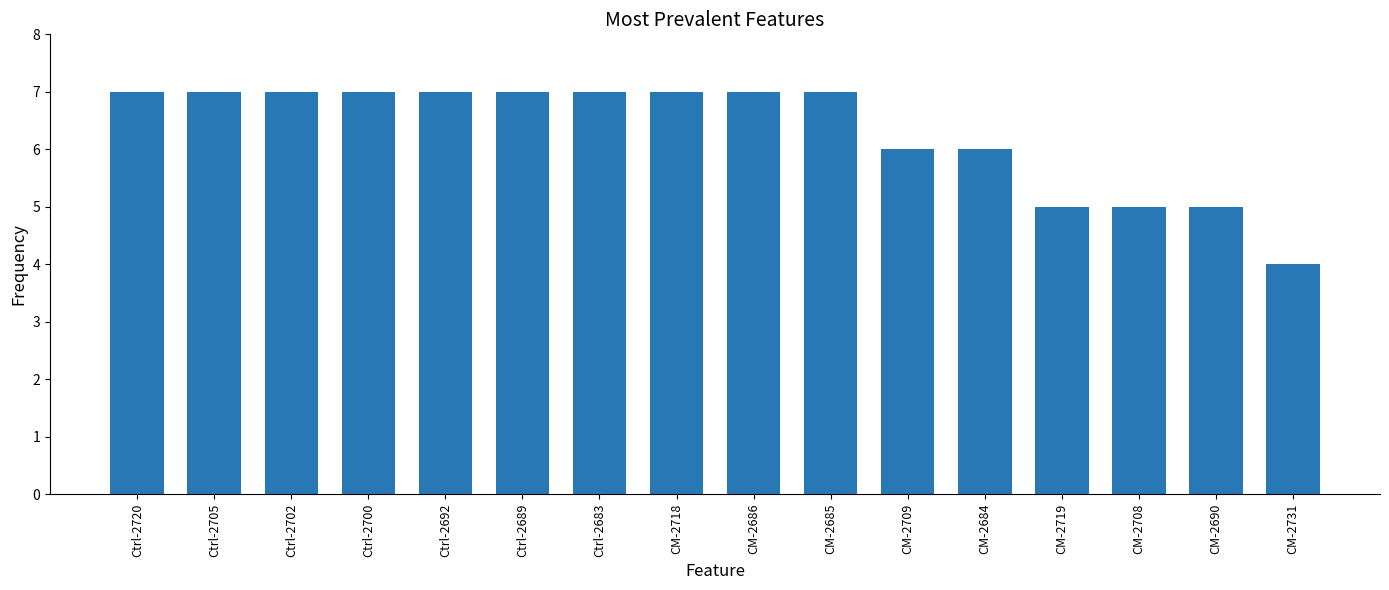

Approximately how many times larger is the value at Ctrl-2689 compared to Ctrl-2720?

1.0